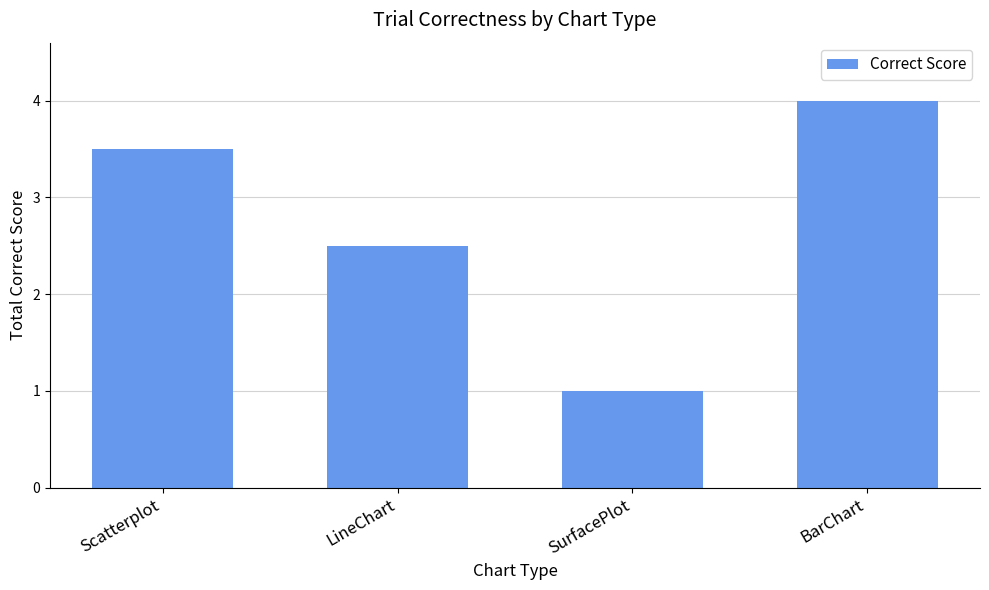

Reading left to right, list all the values displayed in this chart.

Scatterplot=3.5	LineChart=2.5	SurfacePlot=1.0	BarChart=4.0